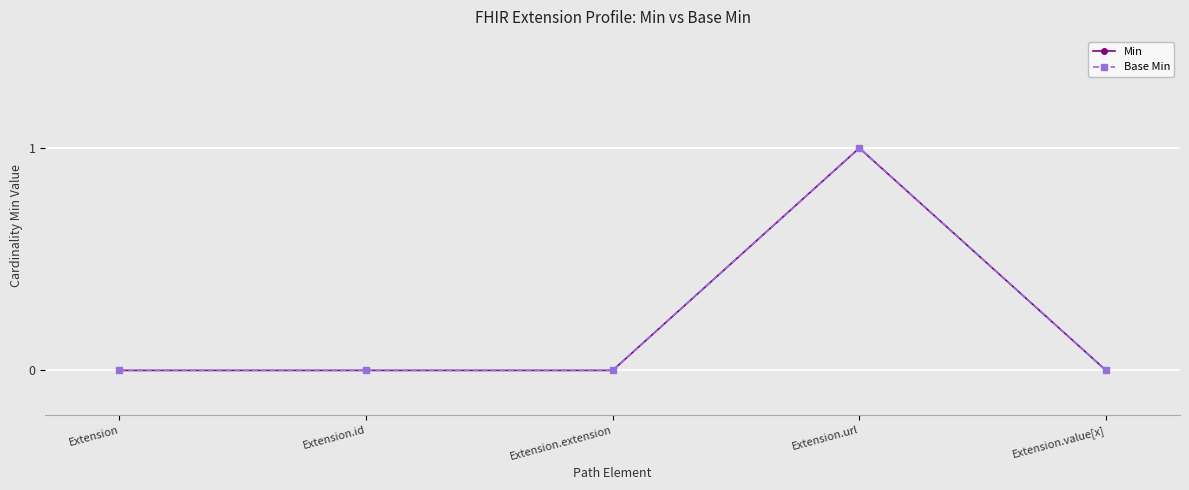

At which category is the sum across all series the highest?

Extension.url